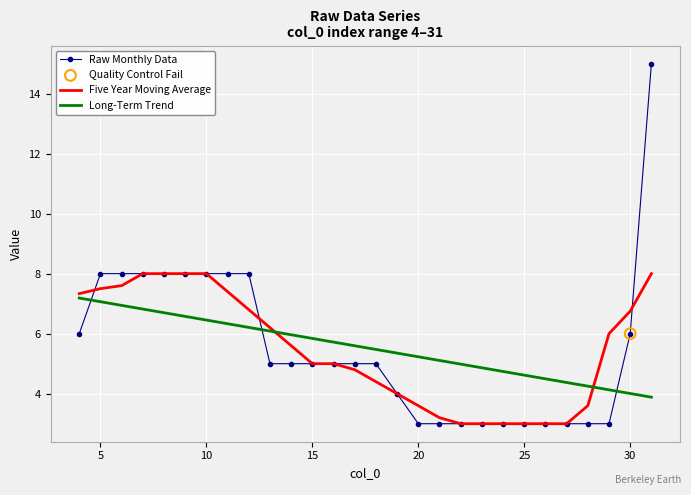

How many times do Raw Monthly Data and Long-Term Trend cross each other?

3